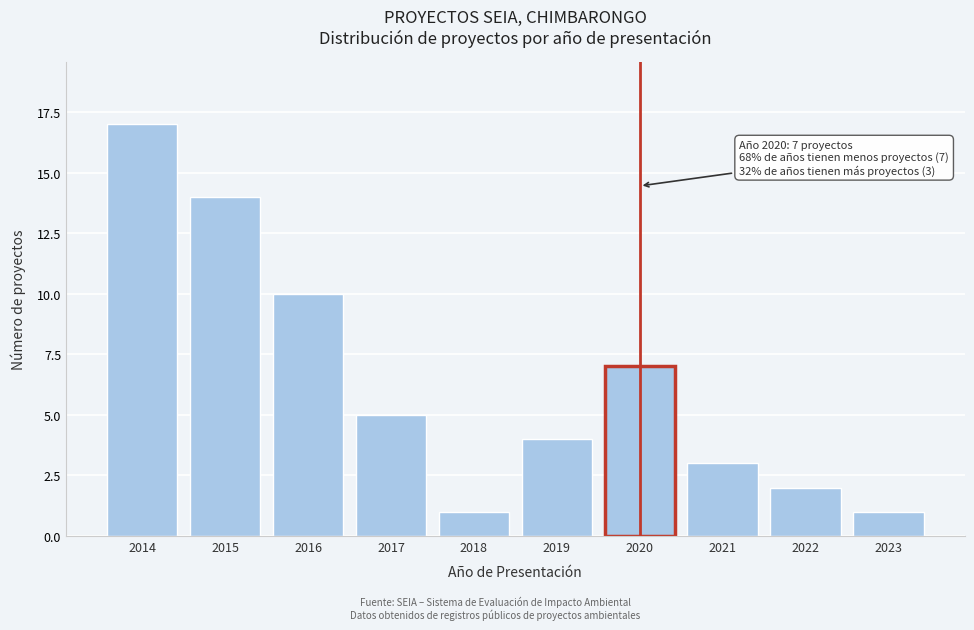

Reading left to right, what are all the values shown in this chart?

17	14	10	5	1	4	7	3	2	1